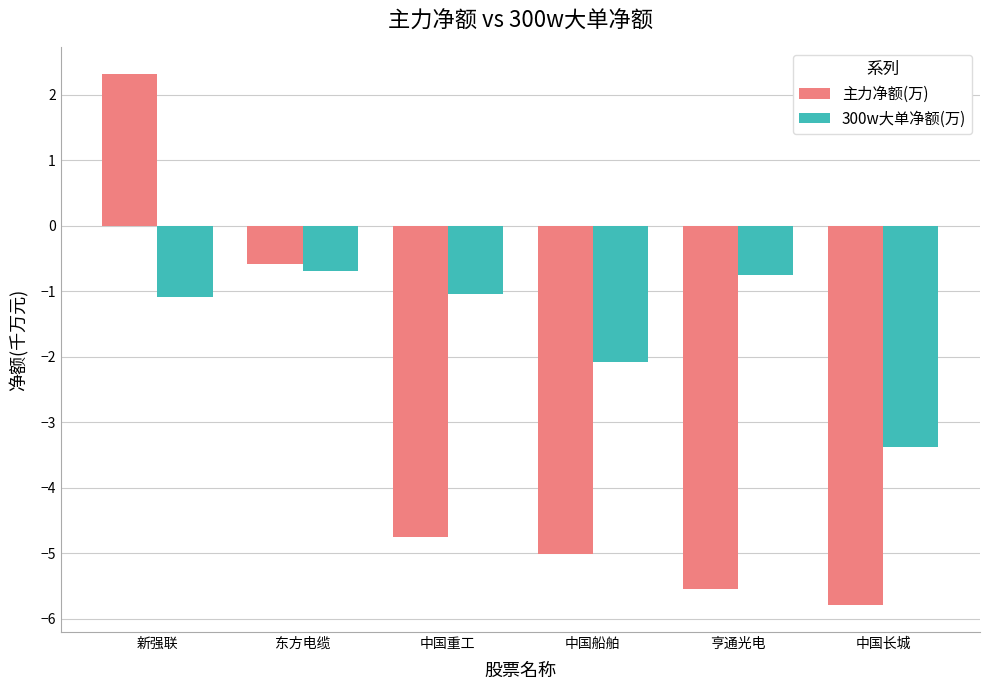

Which series has the largest total across all categories?

300w大单净额(万)